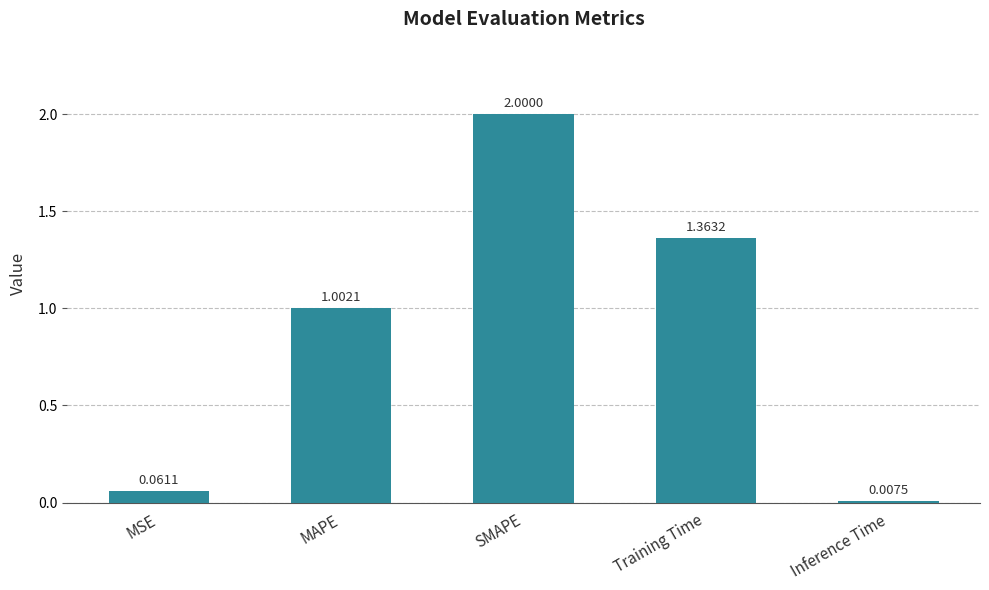

What position from the right is MAPE?

4